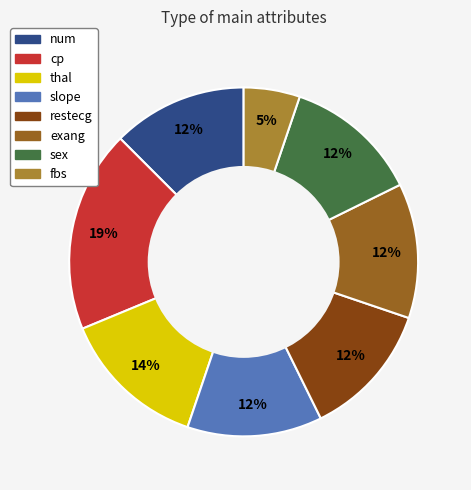

Which category has the biggest portion of the pie?

cp